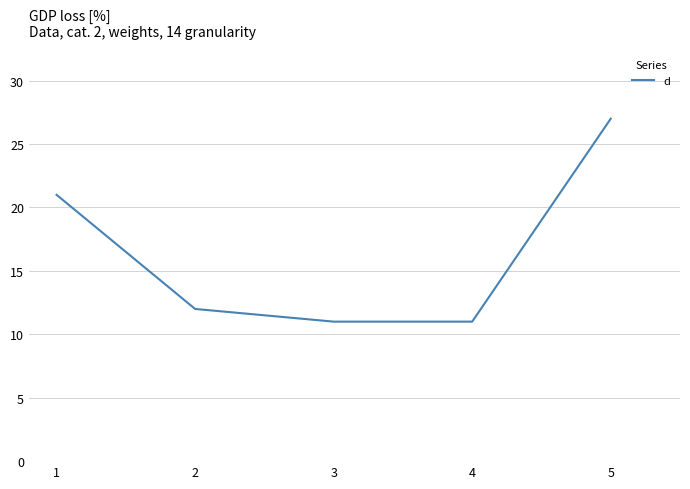

What is the difference between the second highest and minimum values?

10